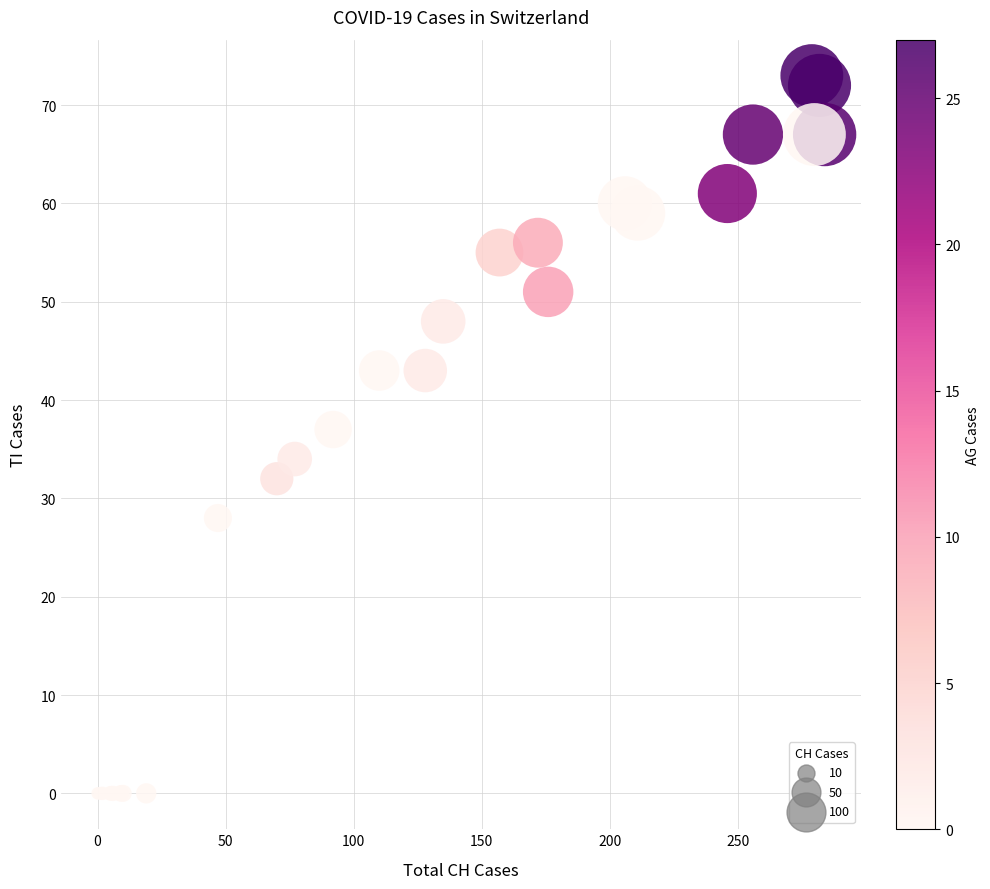

What Y value in the scatter plot is closest to 36?

37